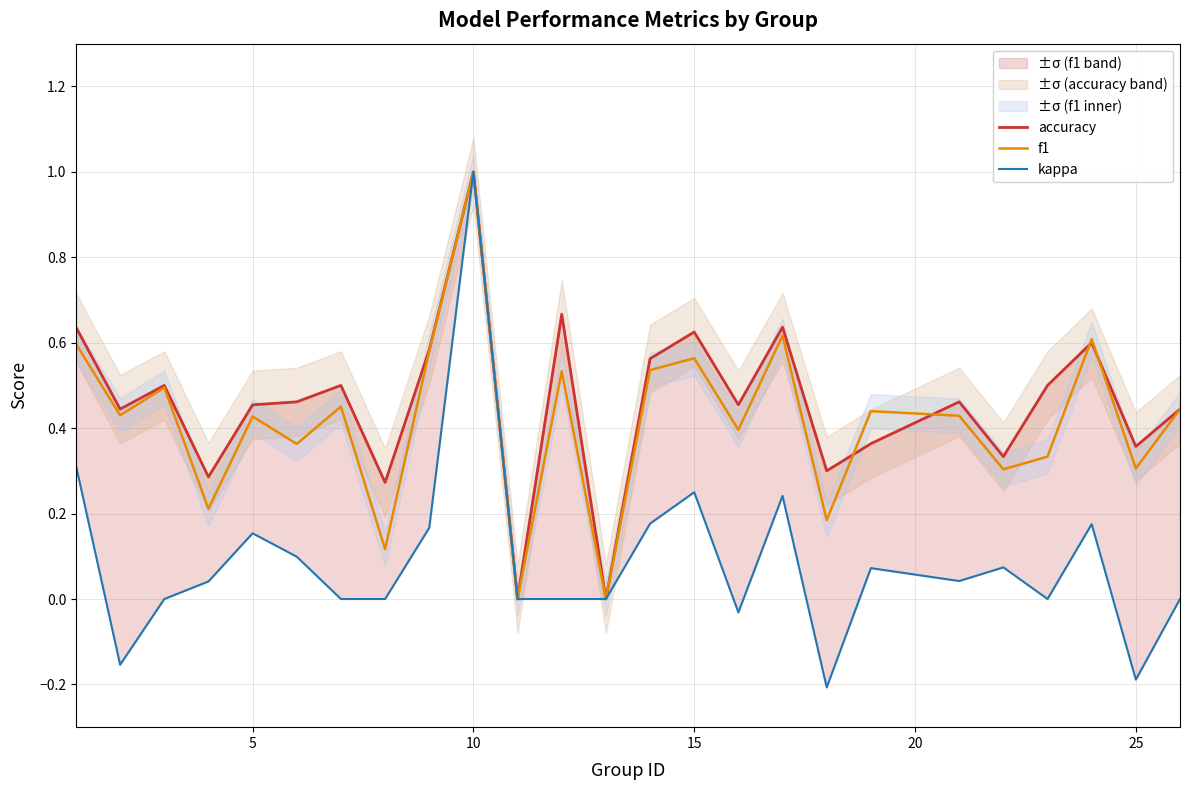

Reading right to left, extract all data points from this chart.

accuracy: 0.4	0.4	0.6	0.5	0.3	0.5	0.4	0.3	0.6	0.5	0.6	0.6	0.0	0.7	0.0	1.0	0.6	0.3	0.5	0.5	0.5	0.3	0.5	0.4	0.6
f1: 0.4	0.3	0.6	0.3	0.3	0.4	0.4	0.2	0.6	0.4	0.6	0.5	0.0	0.5	0.0	1.0	0.6	0.1	0.5	0.4	0.4	0.2	0.5	0.4	0.6
kappa: 0.0	-0.2	0.2	0.0	0.1	0.0	0.1	-0.2	0.2	-0.0	0.2	0.2	0.0	0.0	0.0	1.0	0.2	0.0	0.0	0.1	0.2	0.0	0.0	-0.2	0.3